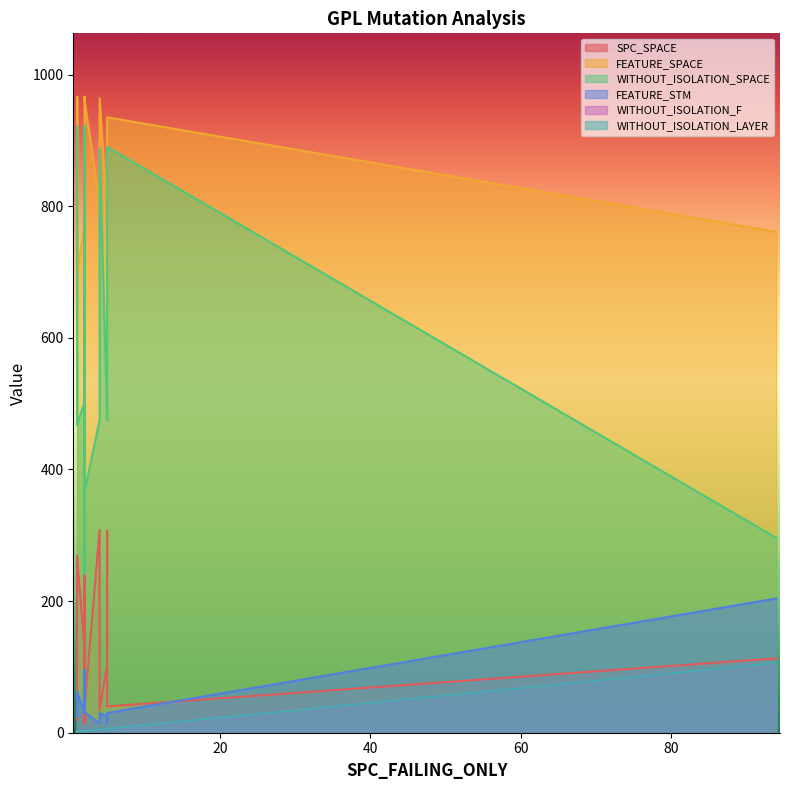

What is the difference between the highest and lowest values at 4?

964